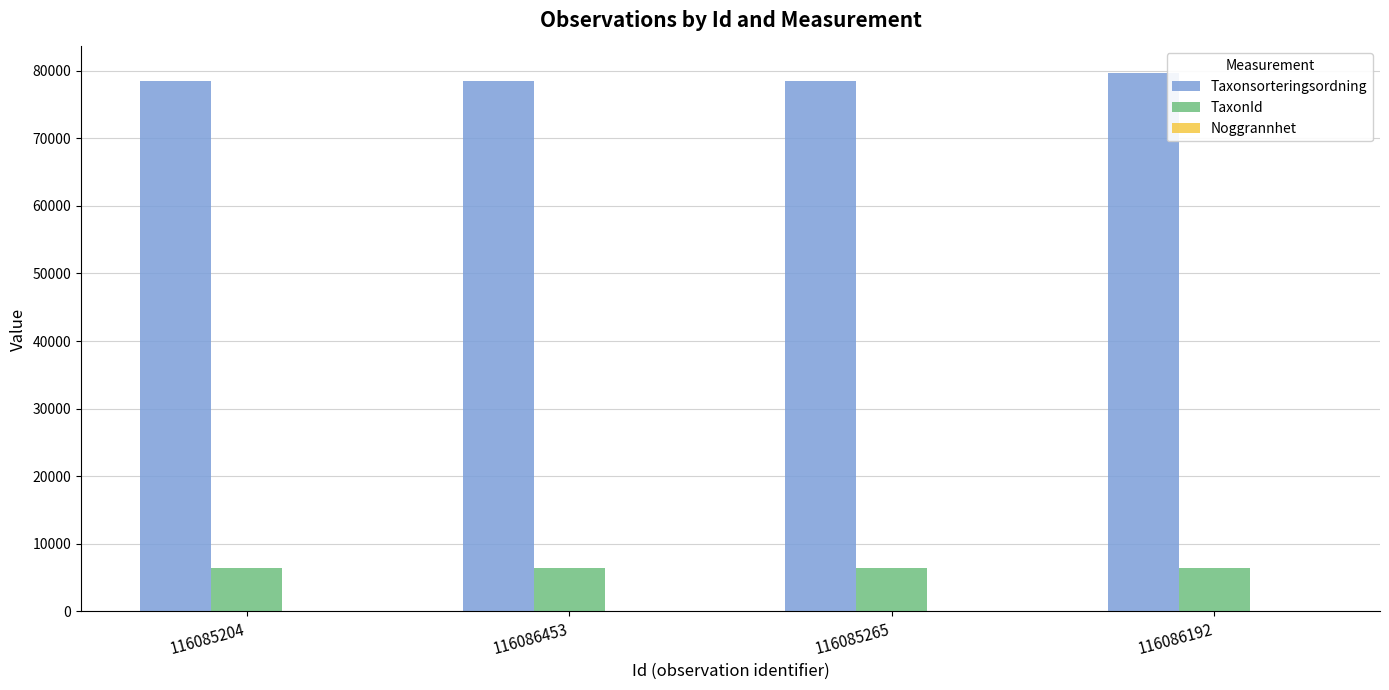

What is the difference between the Taxonsorteringsordning values at 116085204 and 116086192?

1079